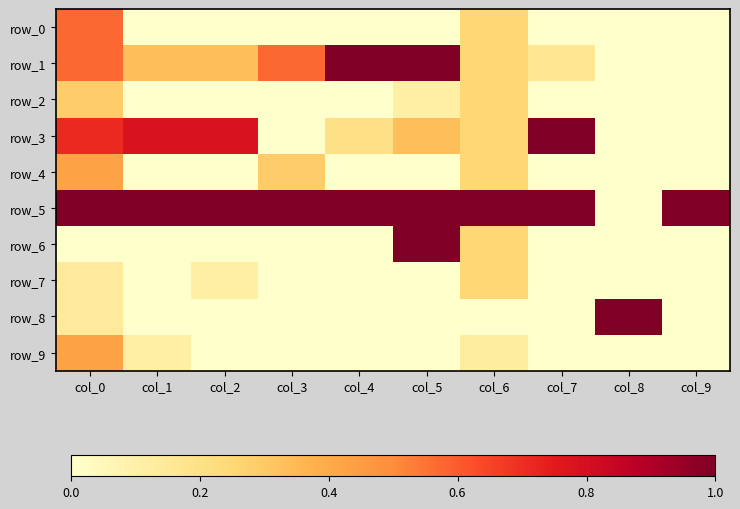

What is the spread (max minus min) of values at col_9?

1.0